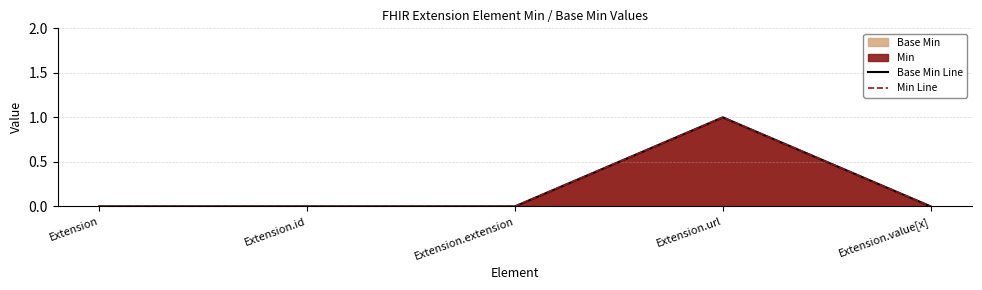

In Min Line, how many points are higher than both neighbors (excluding endpoints)?

1